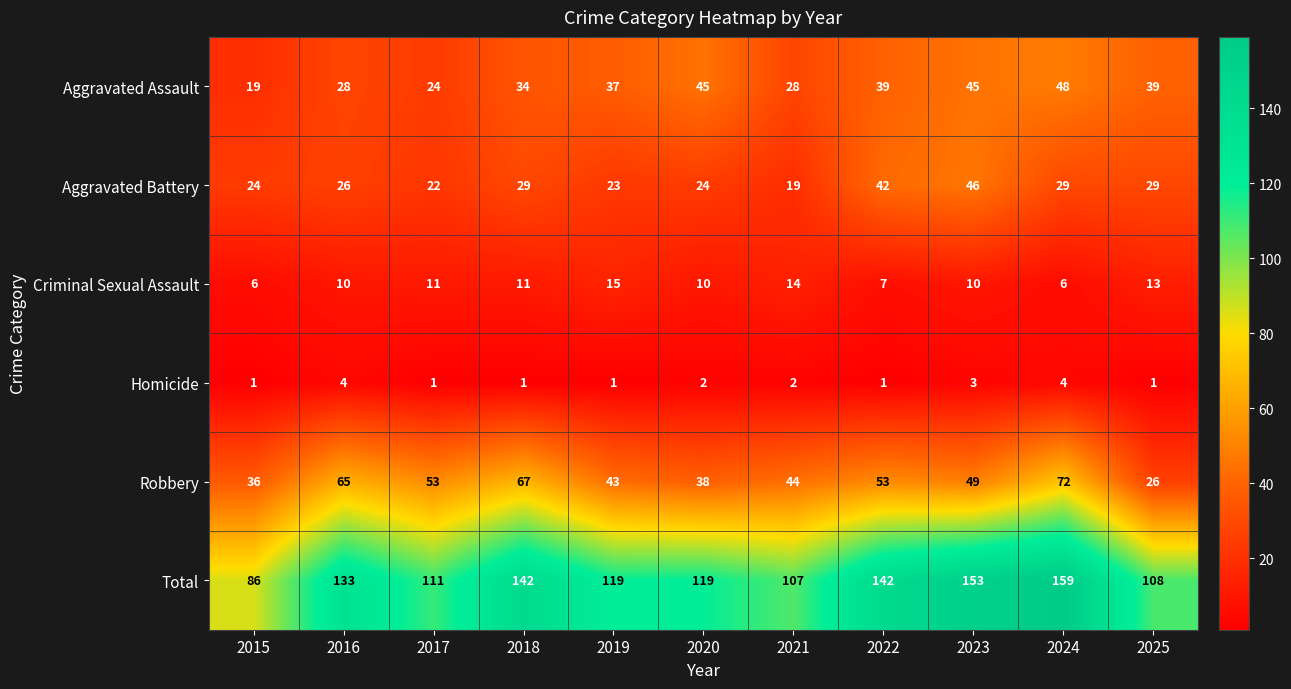

At which label does Total first exceed 119?

2016